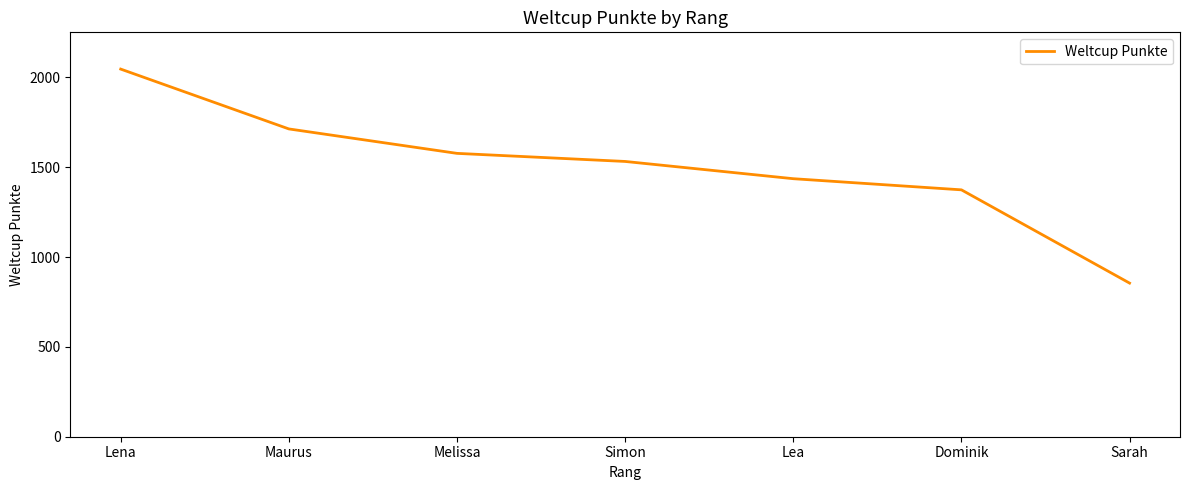

Does the chart have visible grid lines?

No